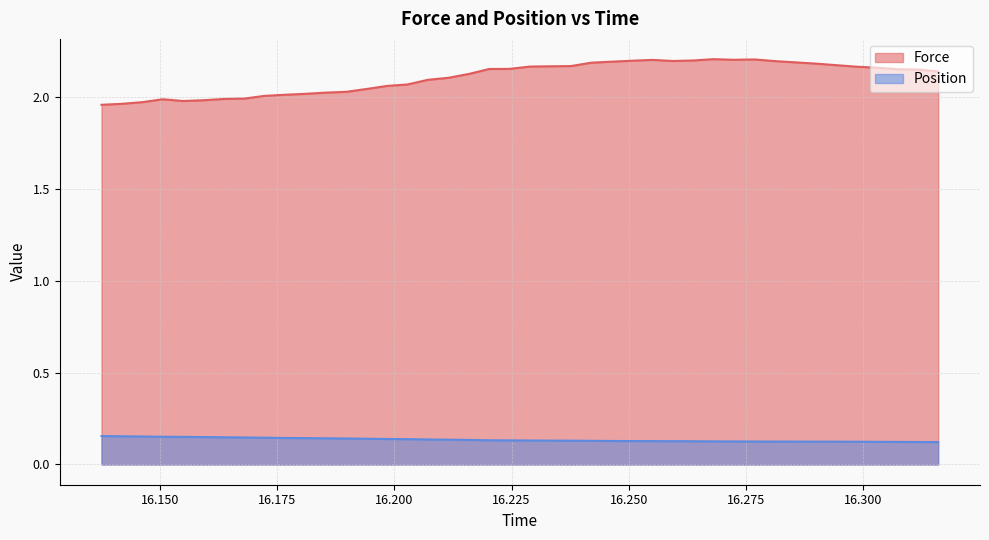

Count the number of data series in this chart.

2